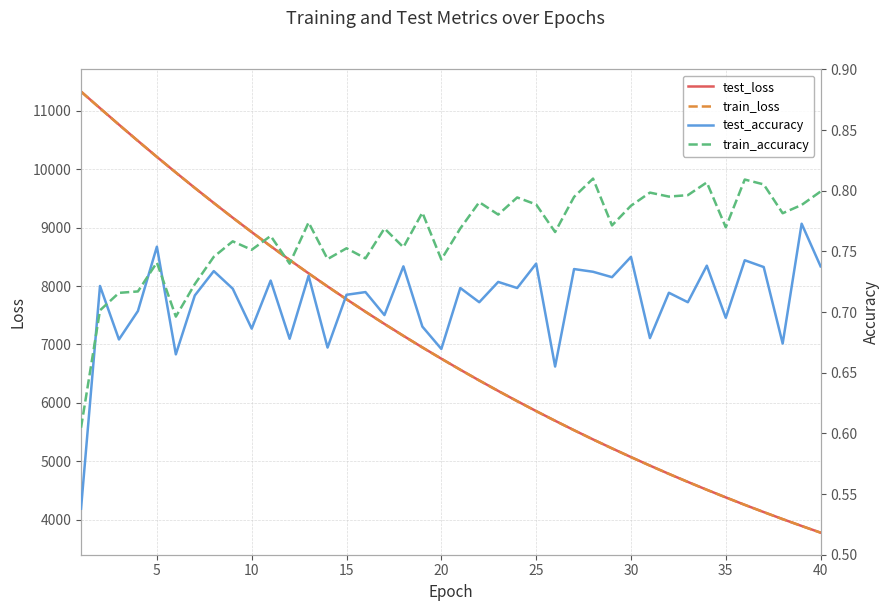

How many intersections are there between train_accuracy and test_accuracy?

4